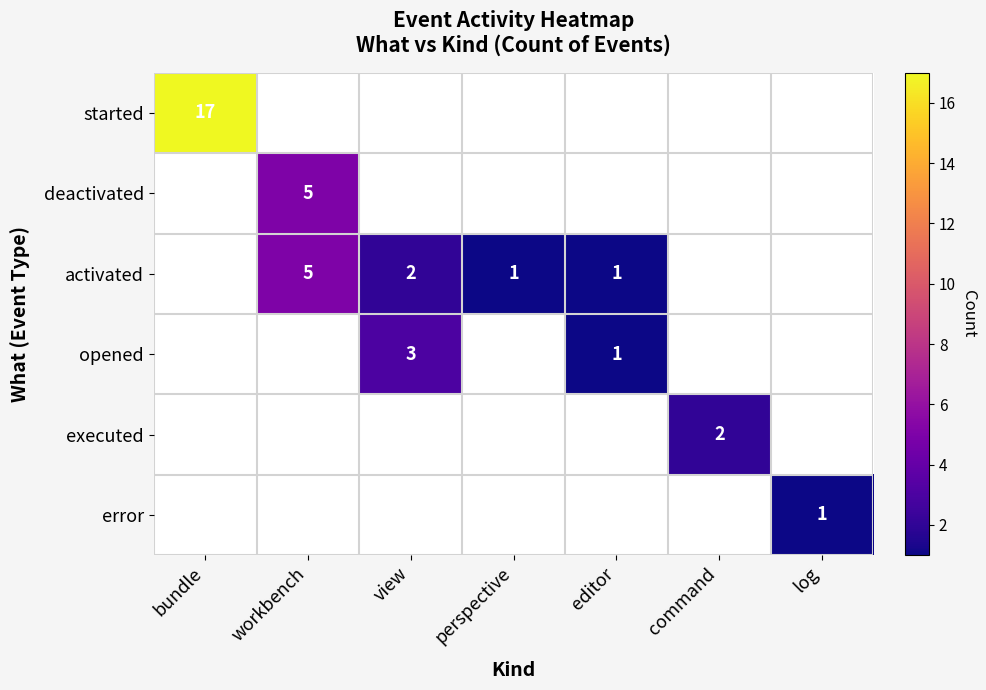

Which label corresponds to the largest value in the chart?

bundle